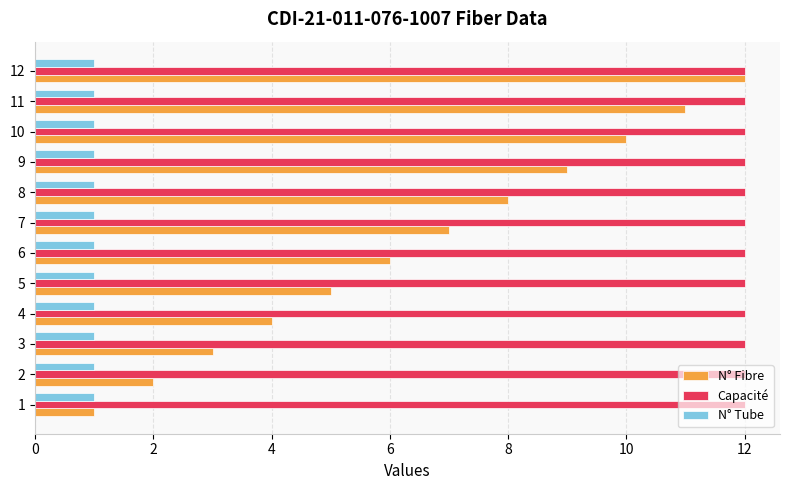

What are all the series names shown in the legend?

N° Fibre, Capacité, N° Tube